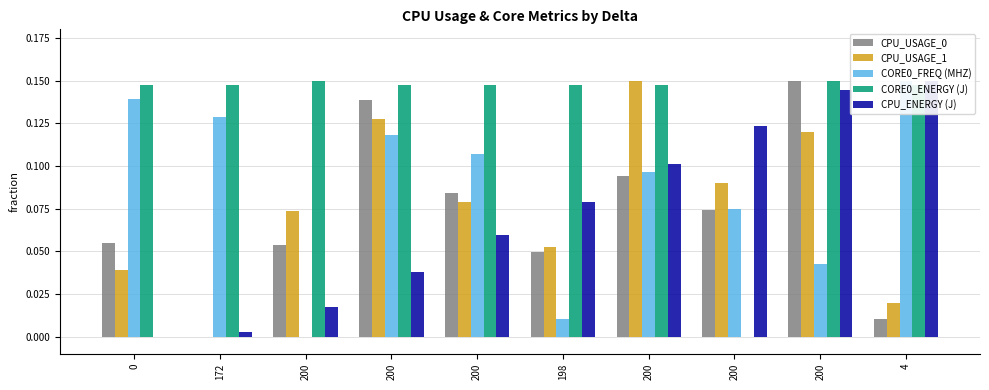

Which series has the largest total across all categories?

CORE0_ENERGY (J)